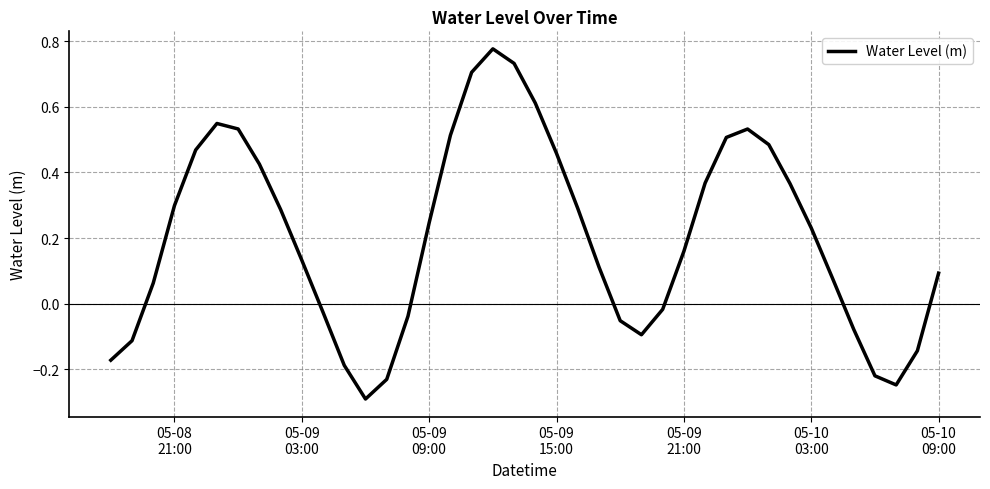

What is the minimum value shown in the chart?

-0.3